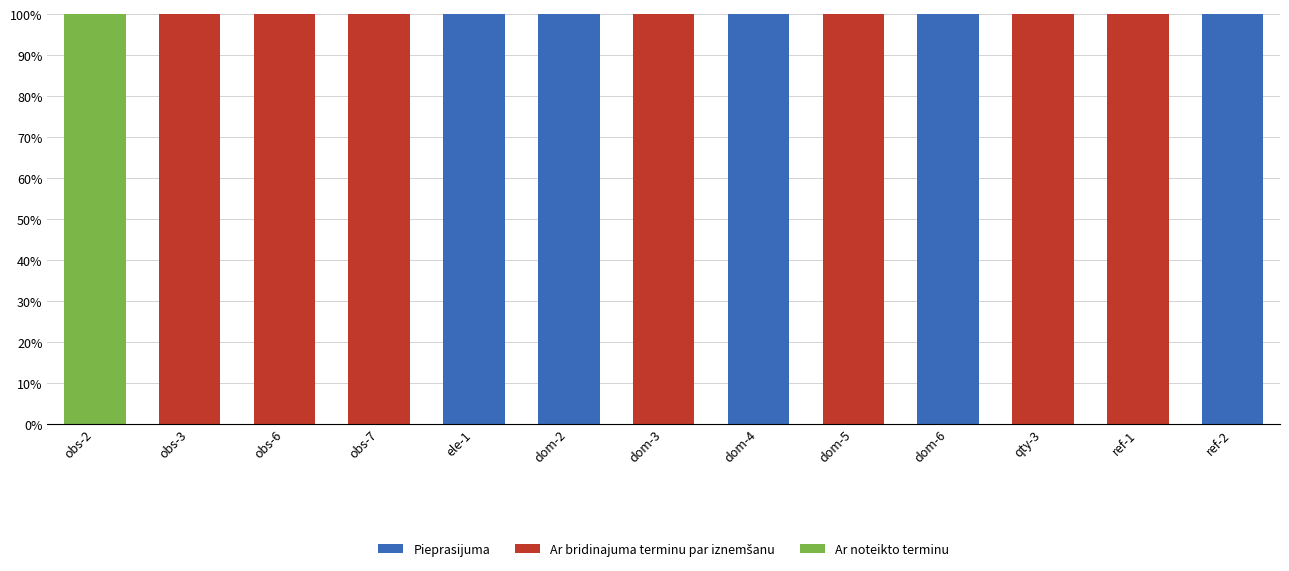

Read the Pieprasijuma value at dom-6.

100